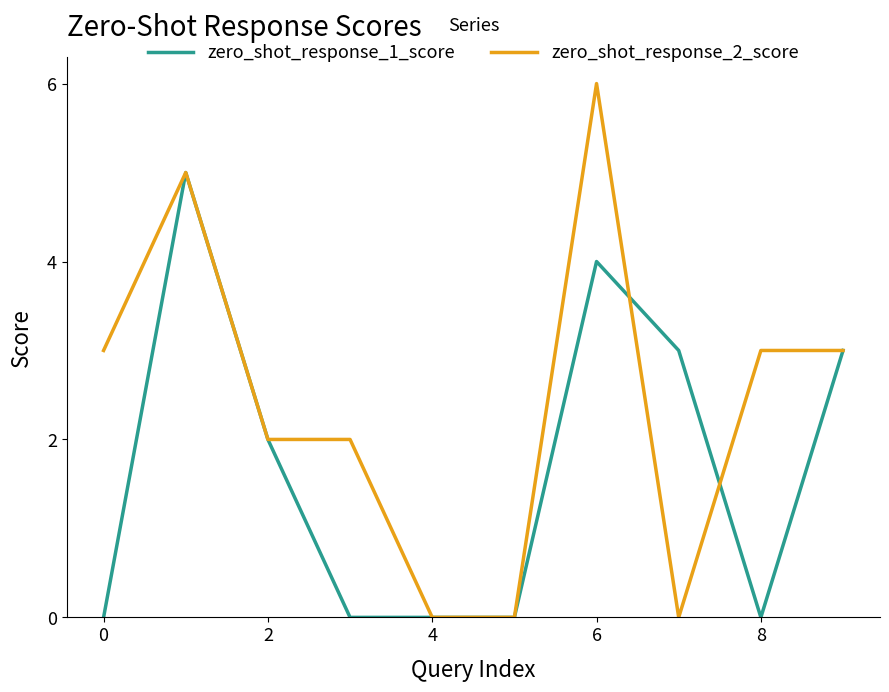

Rank the series by their average value, from highest to lowest.

zero_shot_response_2_score, zero_shot_response_1_score